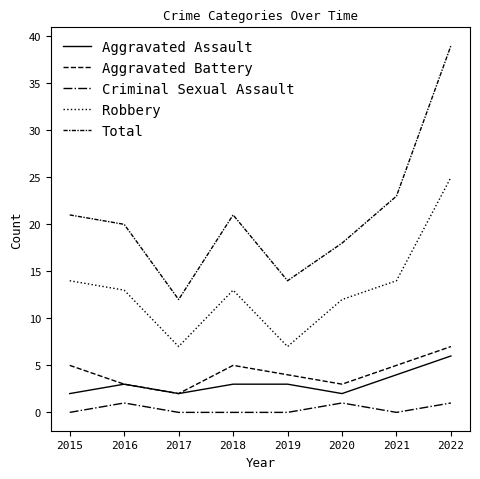

How many Criminal Sexual Assault values are between 0 and 1?

8